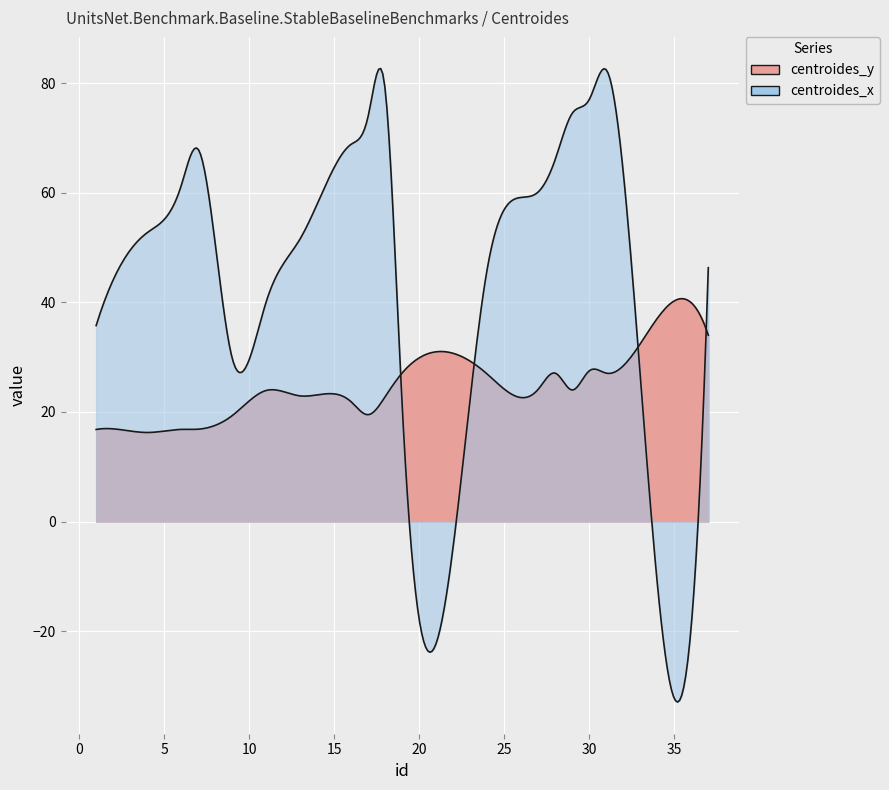

At 18, list the series in order from largest to smallest.

centroides_x, centroides_y